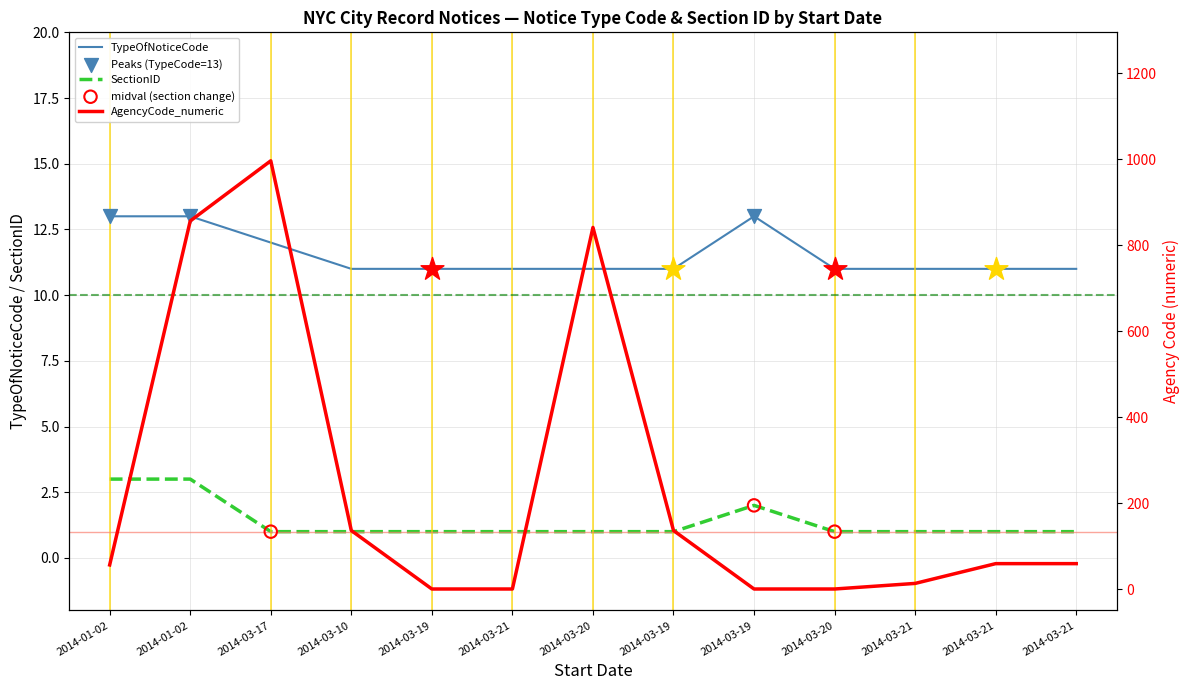

Which series has the widest spread of Y values?

AgencyCode_numeric